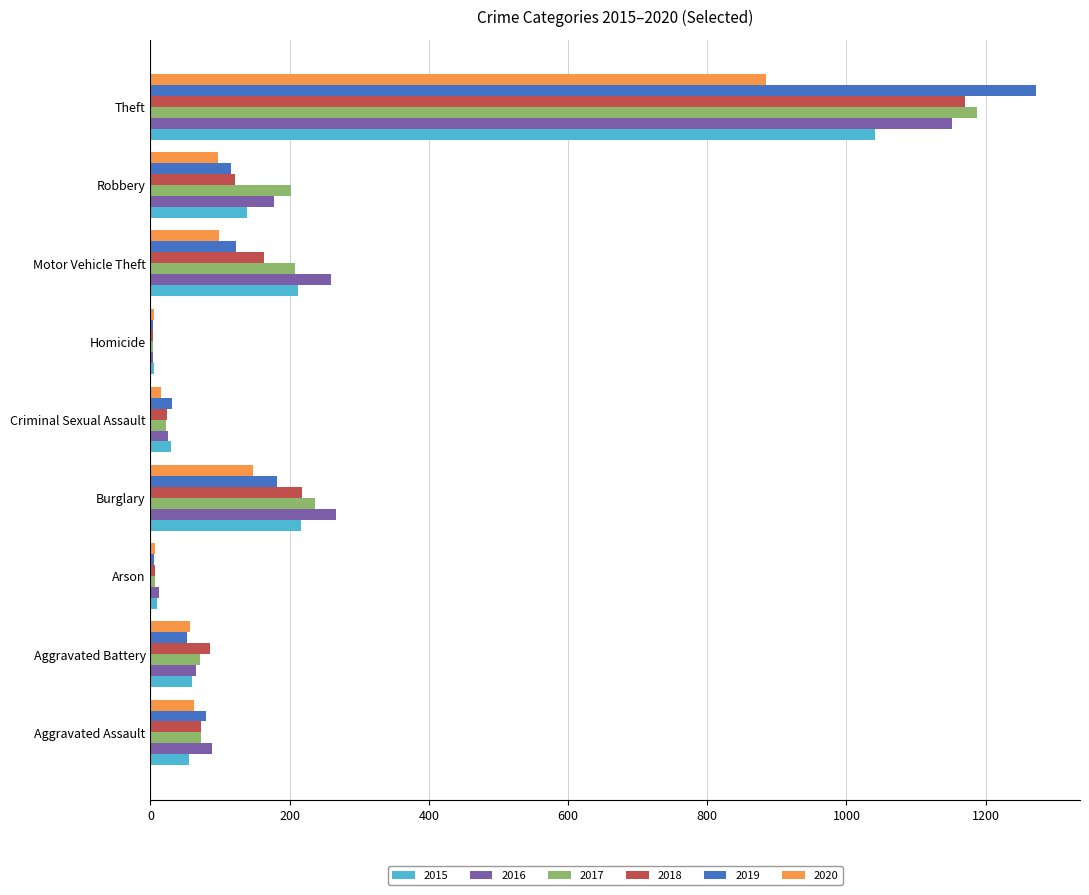

What is the maximum value shown in the chart?

1272